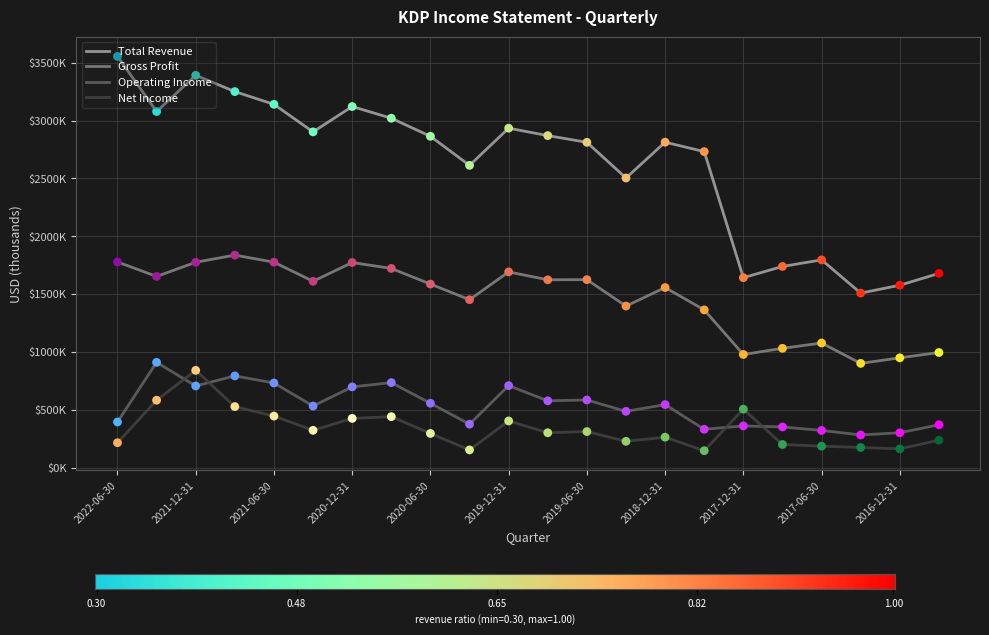

At which category is the sum across all series the highest?

2021-12-31